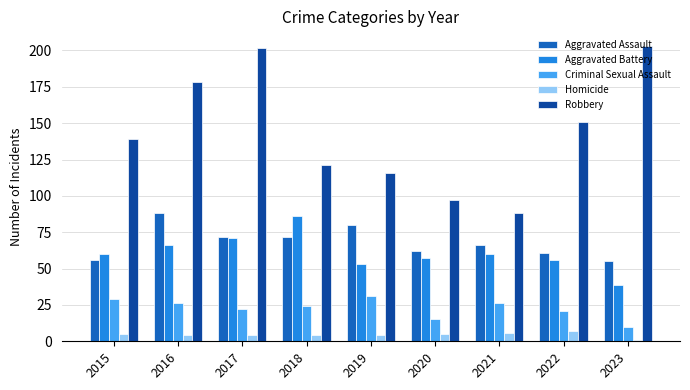

Reading right to left, list all the values displayed in this chart.

Aggravated Assault: 55	61	66	62	80	72	72	88	56
Aggravated Battery: 39	56	60	57	53	86	71	66	60
Criminal Sexual Assault: 10	21	26	15	31	24	22	26	29
Homicide: 1	7	6	5	4	4	4	4	5
Robbery: 203	151	88	97	116	121	202	178	139